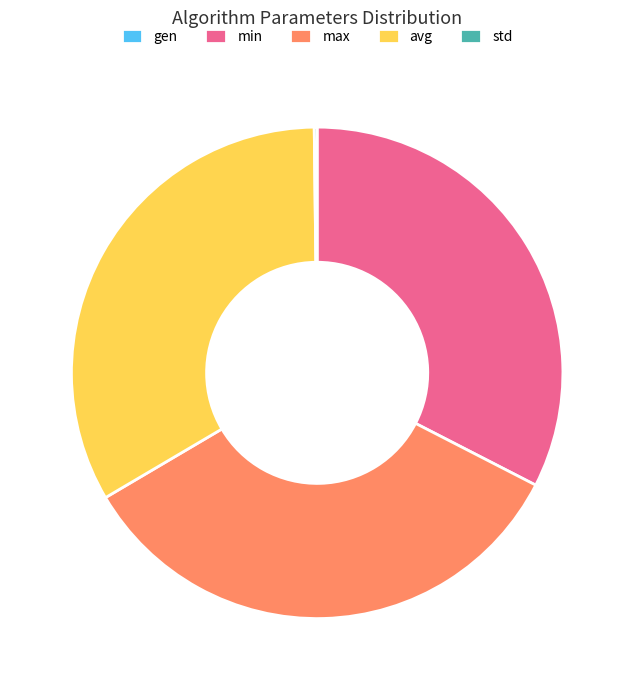

The min slice represents 22% of the pie. True or false?

False